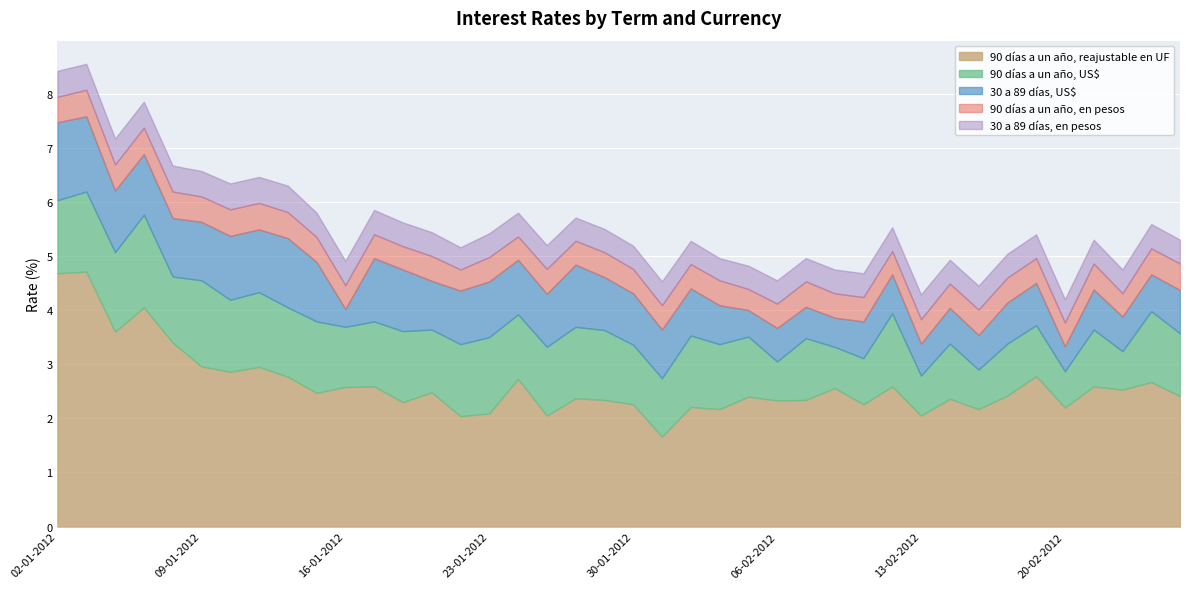

Reading left to right, extract all data points from this chart.

90 días a un año, reajustable en UF: 02-01-2012=4.7	03-01-2012=4.7	04-01-2012=3.6	05-01-2012=4.0	06-01-2012=3.4	09-01-2012=3.0	10-01-2012=2.9	11-01-2012=3.0	12-01-2012=2.8	13-01-2012=2.5	16-01-2012=2.6	17-01-2012=2.6	18-01-2012=2.3	19-01-2012=2.5	20-01-2012=2.0	23-01-2012=2.1	24-01-2012=2.7	25-01-2012=2.0	26-01-2012=2.4	27-01-2012=2.3	30-01-2012=2.3	31-01-2012=1.7	01-02-2012=2.2	02-02-2012=2.2	03-02-2012=2.4	06-02-2012=2.3	07-02-2012=2.3	08-02-2012=2.6	09-02-2012=2.3	10-02-2012=2.6	13-02-2012=2.0	14-02-2012=2.4	15-02-2012=2.2	16-02-2012=2.4	17-02-2012=2.8	20-02-2012=2.2	21-02-2012=2.6	22-02-2012=2.5	23-02-2012=2.7	24-02-2012=2.4
90 días a un año, US$: 02-01-2012=1.4	03-01-2012=1.5	04-01-2012=1.5	05-01-2012=1.7	06-01-2012=1.2	09-01-2012=1.6	10-01-2012=1.3	11-01-2012=1.4	12-01-2012=1.3	13-01-2012=1.3	16-01-2012=1.1	17-01-2012=1.2	18-01-2012=1.3	19-01-2012=1.2	20-01-2012=1.3	23-01-2012=1.4	24-01-2012=1.2	25-01-2012=1.3	26-01-2012=1.3	27-01-2012=1.3	30-01-2012=1.1	31-01-2012=1.1	01-02-2012=1.3	02-02-2012=1.2	03-02-2012=1.1	06-02-2012=0.7	07-02-2012=1.1	08-02-2012=0.8	09-02-2012=0.8	10-02-2012=1.4	13-02-2012=0.7	14-02-2012=1.0	15-02-2012=0.7	16-02-2012=1.0	17-02-2012=0.9	20-02-2012=0.7	21-02-2012=1.1	22-02-2012=0.7	23-02-2012=1.3	24-02-2012=1.2
30 a 89 días, US$: 02-01-2012=1.4	03-01-2012=1.4	04-01-2012=1.1	05-01-2012=1.1	06-01-2012=1.1	09-01-2012=1.1	10-01-2012=1.2	11-01-2012=1.2	12-01-2012=1.3	13-01-2012=1.1	16-01-2012=0.3	17-01-2012=1.2	18-01-2012=1.1	19-01-2012=0.9	20-01-2012=1.0	23-01-2012=1.0	24-01-2012=1.0	25-01-2012=1.0	26-01-2012=1.1	27-01-2012=1.0	30-01-2012=0.9	31-01-2012=0.9	01-02-2012=0.9	02-02-2012=0.7	03-02-2012=0.5	06-02-2012=0.6	07-02-2012=0.6	08-02-2012=0.5	09-02-2012=0.7	10-02-2012=0.7	13-02-2012=0.6	14-02-2012=0.7	15-02-2012=0.6	16-02-2012=0.8	17-02-2012=0.8	20-02-2012=0.5	21-02-2012=0.7	22-02-2012=0.6	23-02-2012=0.7	24-02-2012=0.8
90 días a un año, en pesos: 02-01-2012=0.5	03-01-2012=0.5	04-01-2012=0.5	05-01-2012=0.5	06-01-2012=0.5	09-01-2012=0.5	10-01-2012=0.5	11-01-2012=0.5	12-01-2012=0.5	13-01-2012=0.5	16-01-2012=0.4	17-01-2012=0.4	18-01-2012=0.4	19-01-2012=0.5	20-01-2012=0.4	23-01-2012=0.5	24-01-2012=0.4	25-01-2012=0.5	26-01-2012=0.4	27-01-2012=0.5	30-01-2012=0.5	31-01-2012=0.5	01-02-2012=0.5	02-02-2012=0.5	03-02-2012=0.4	06-02-2012=0.5	07-02-2012=0.5	08-02-2012=0.5	09-02-2012=0.5	10-02-2012=0.4	13-02-2012=0.5	14-02-2012=0.5	15-02-2012=0.5	16-02-2012=0.5	17-02-2012=0.5	20-02-2012=0.4	21-02-2012=0.5	22-02-2012=0.4	23-02-2012=0.5	24-02-2012=0.5
30 a 89 días, en pesos: 02-01-2012=0.5	03-01-2012=0.5	04-01-2012=0.5	05-01-2012=0.5	06-01-2012=0.5	09-01-2012=0.5	10-01-2012=0.5	11-01-2012=0.5	12-01-2012=0.5	13-01-2012=0.5	16-01-2012=0.5	17-01-2012=0.5	18-01-2012=0.4	19-01-2012=0.4	20-01-2012=0.4	23-01-2012=0.4	24-01-2012=0.4	25-01-2012=0.4	26-01-2012=0.4	27-01-2012=0.4	30-01-2012=0.4	31-01-2012=0.4	01-02-2012=0.4	02-02-2012=0.4	03-02-2012=0.4	06-02-2012=0.4	07-02-2012=0.4	08-02-2012=0.4	09-02-2012=0.4	10-02-2012=0.4	13-02-2012=0.5	14-02-2012=0.4	15-02-2012=0.4	16-02-2012=0.4	17-02-2012=0.4	20-02-2012=0.4	21-02-2012=0.4	22-02-2012=0.4	23-02-2012=0.5	24-02-2012=0.4